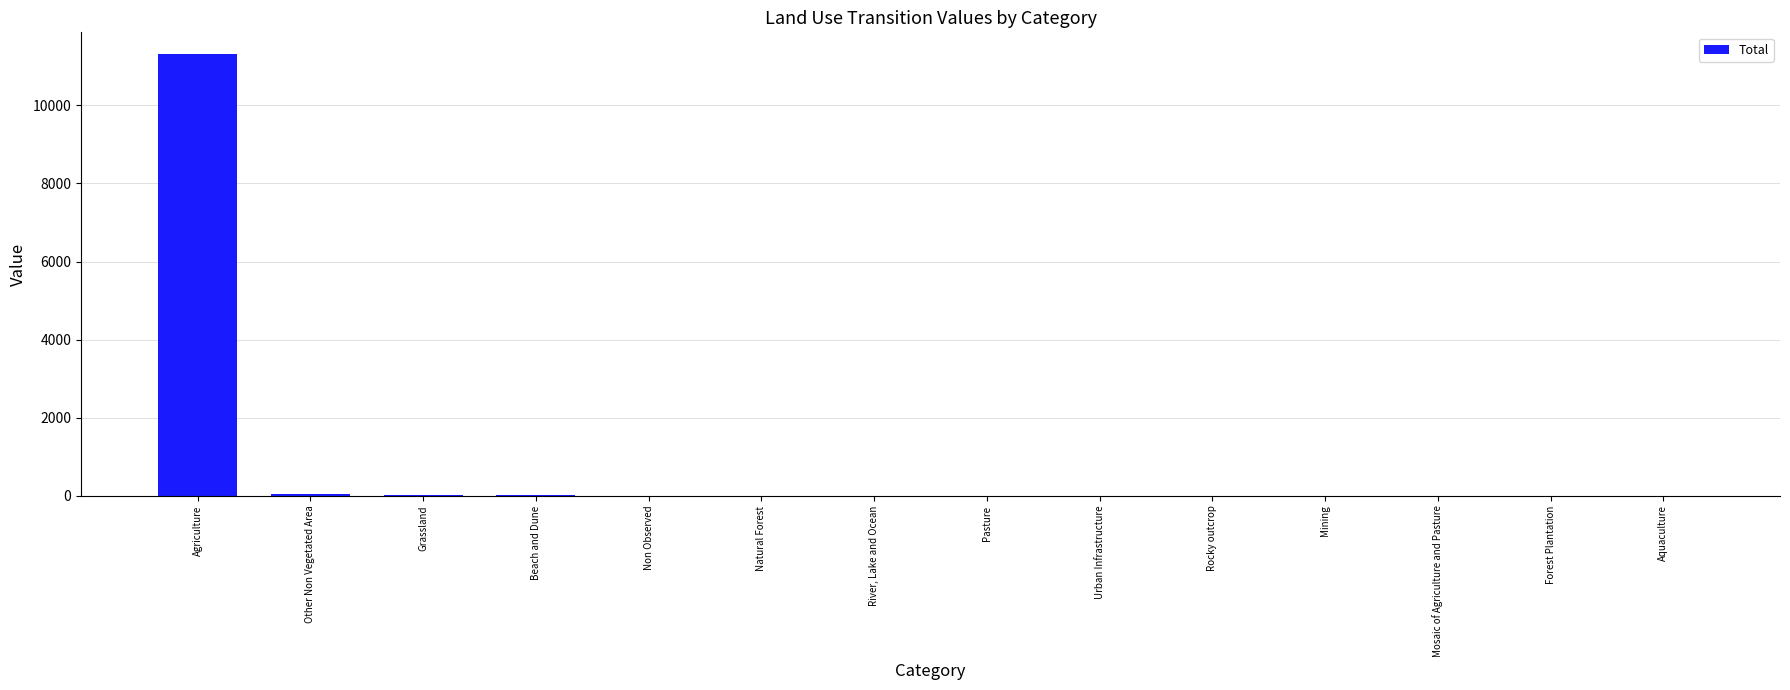

What is the greatest value displayed?

11303.7